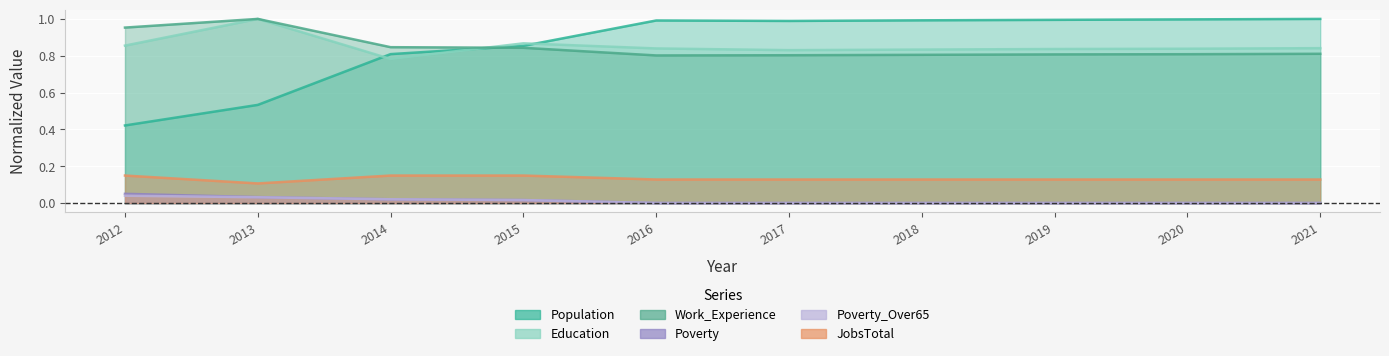

Reading left to right, transcribe all the data shown in this chart.

Population: 0.4	0.5	0.8	0.9	1.0	1.0	1.0	1.0	1.0	1.0
Education: 0.9	1.0	0.8	0.9	0.8	0.8	0.8	0.8	0.8	0.8
Work_Experience: 1.0	1.0	0.8	0.8	0.8	0.8	0.8	0.8	0.8	0.8
Poverty: 0.1	0.0	0.0	0.0	0.0	0.0	0.0	0.0	0.0	0.0
Poverty_Over65: 0.0	0.0	0.0	0.0	0.0	0.0	0.0	0.0	0.0	0.0
JobsTotal: 0.1	0.1	0.1	0.1	0.1	0.1	0.1	0.1	0.1	0.1